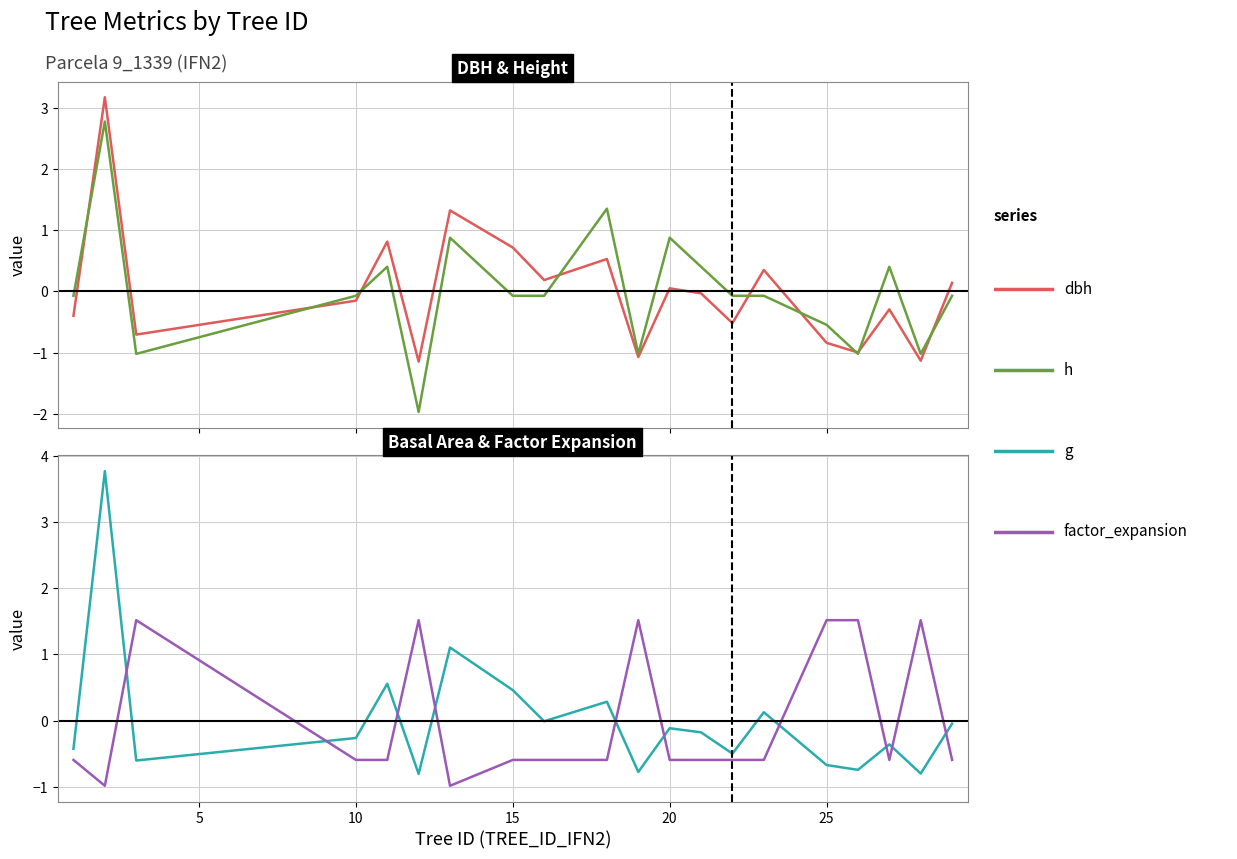

How many data points in g are above 0?

6